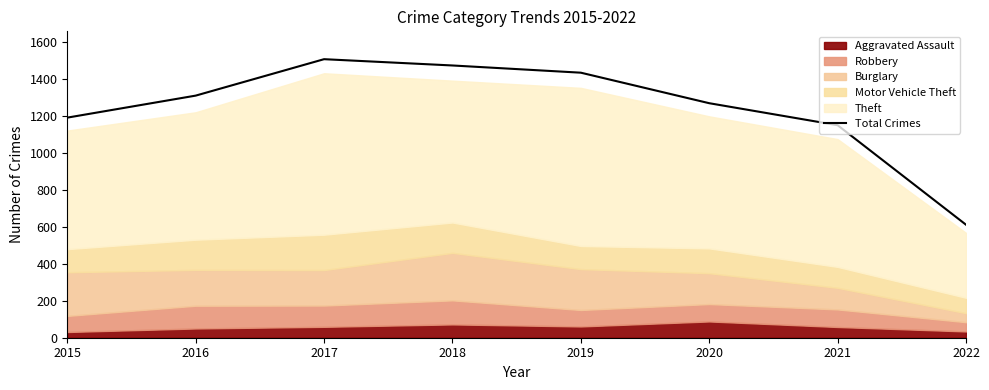

Reading right to left, list all the values displayed in this chart.

611	1149	1268	1433	1472	1506	1309	1190